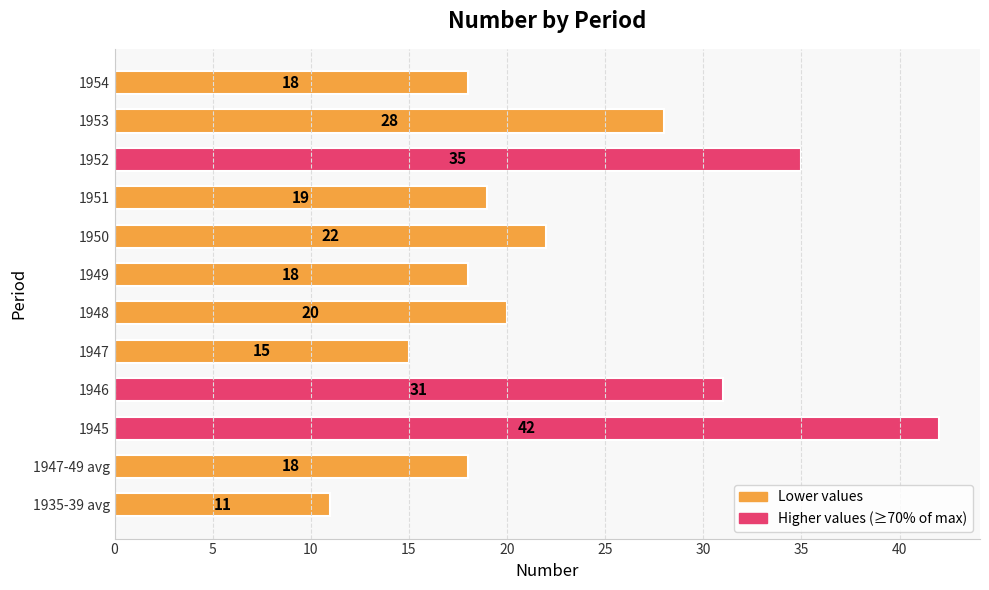

At which label is the value closest to 26?

1953